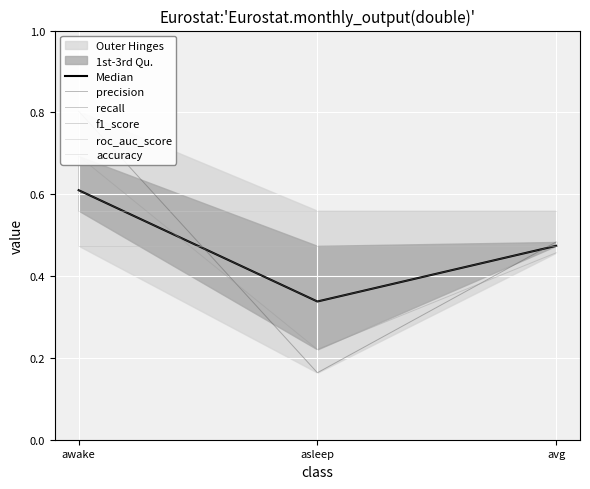

What is the greatest value displayed?

0.8